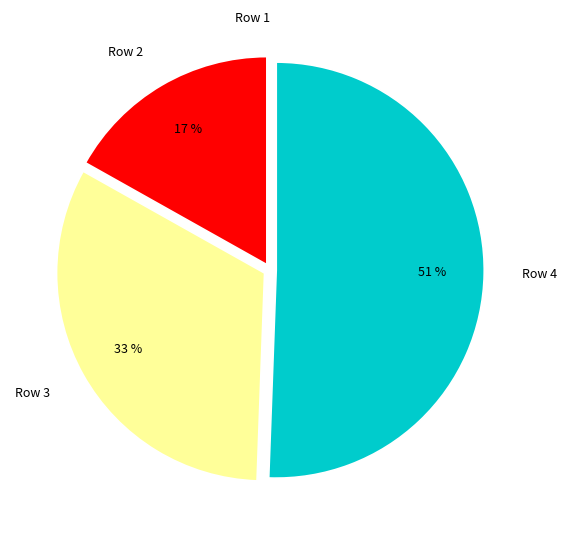

Is it true that Row 3 is 41% of the pie?

False